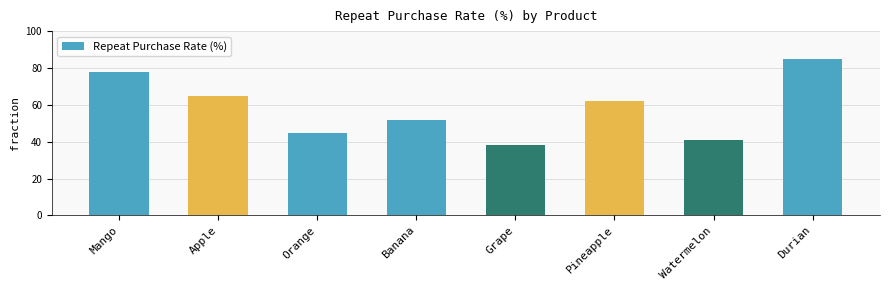

Reading left to right, extract all data points from this chart.

Mango=78	Apple=65	Orange=45	Banana=52	Grape=38	Pineapple=62	Watermelon=41	Durian=85